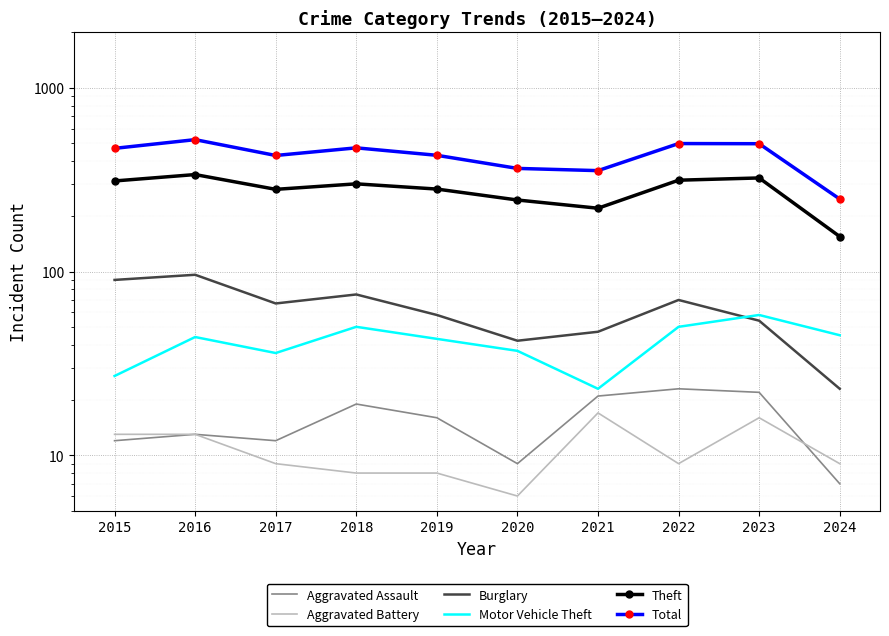

True or false: Aggravated Battery and Total intersect in this chart.

False